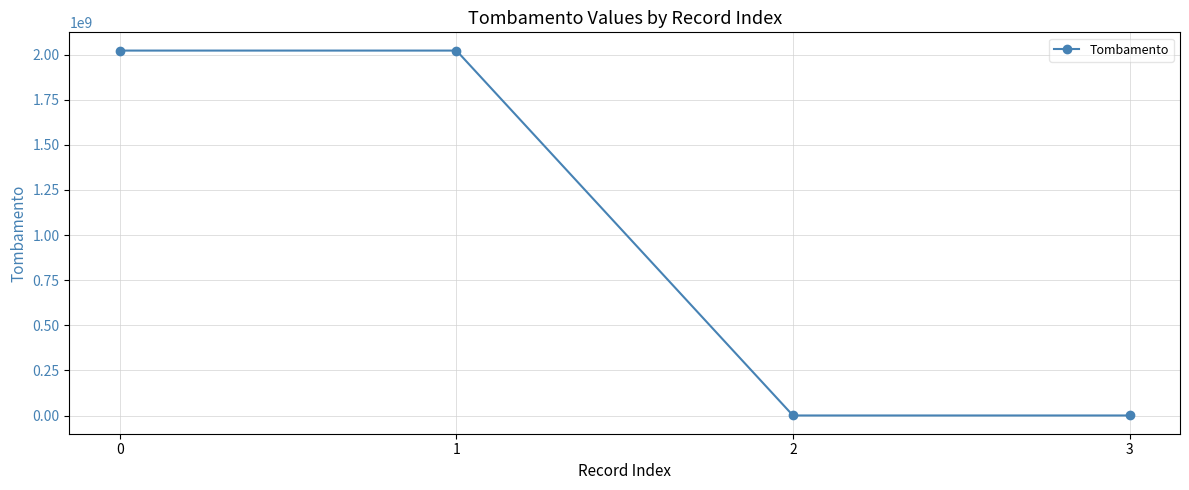

The chart shows a value of 2022000031 at 0. True or false?

True